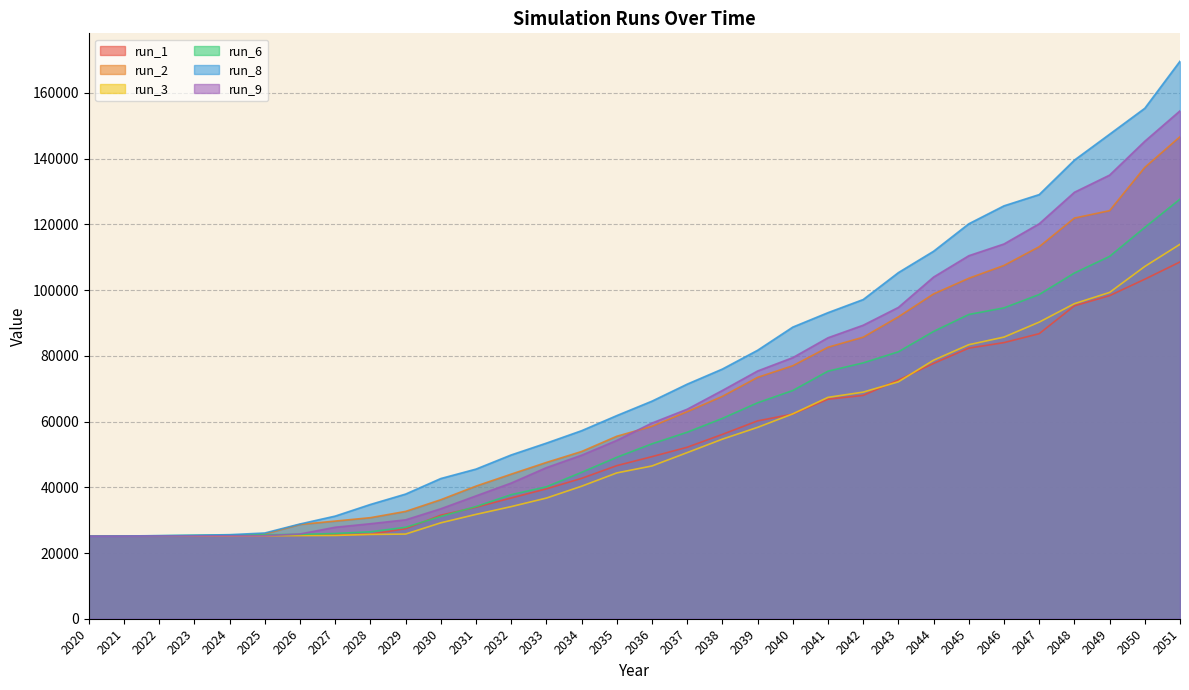

True or false: run_3 and run_6 cross at least once.

False